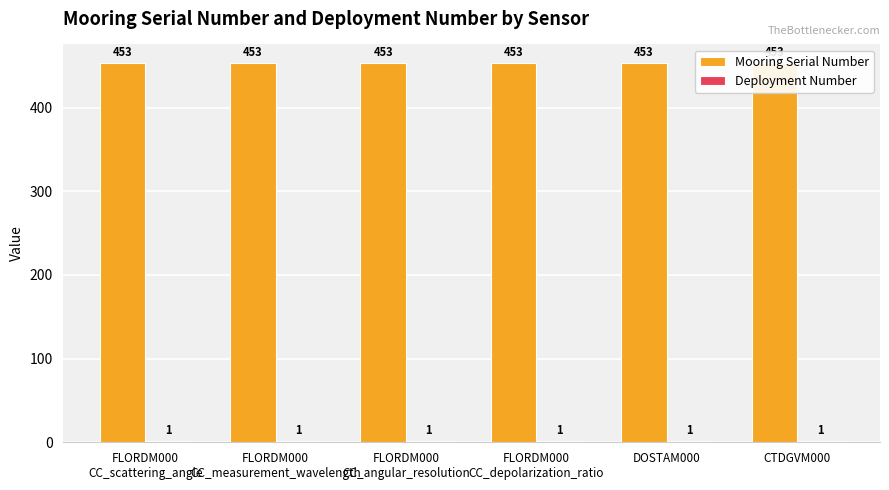

Is the value of Deployment Number at CTDGVM000 greater than the value of Mooring Serial Number at FLORDM000
CC_angular_resolution?

No